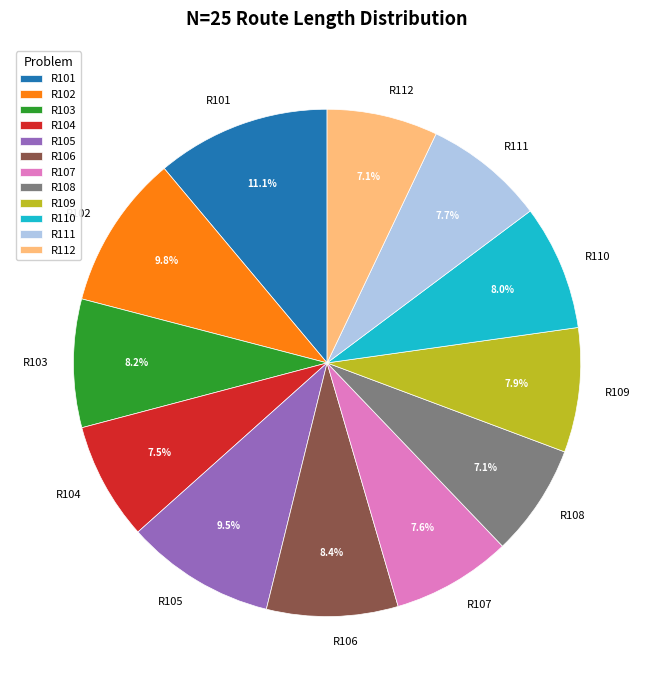

To the nearest percent, what is the average slice percentage?

8%